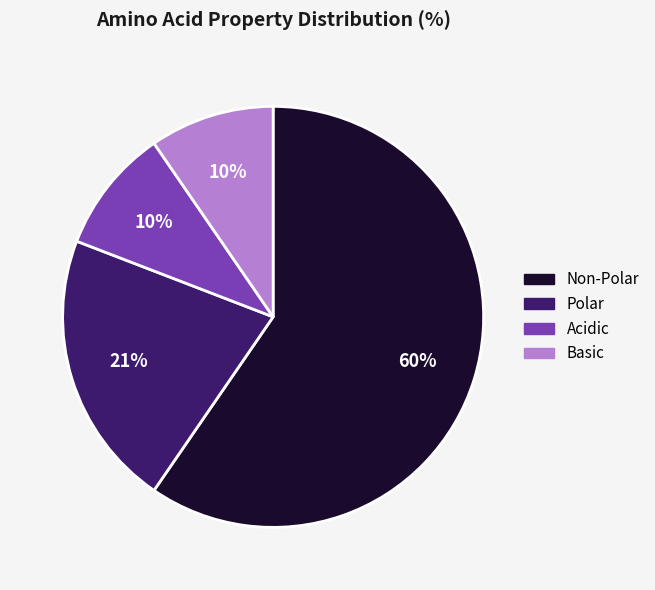

How many segments does this pie chart have?

4